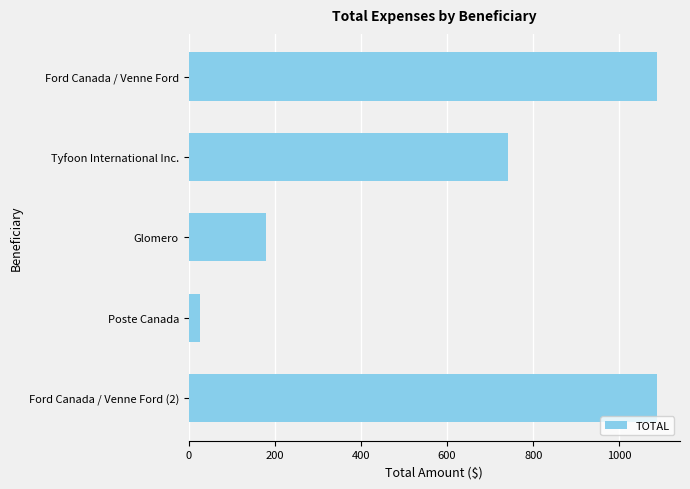

Read the value at Ford Canada / Venne Ford.

1086.5